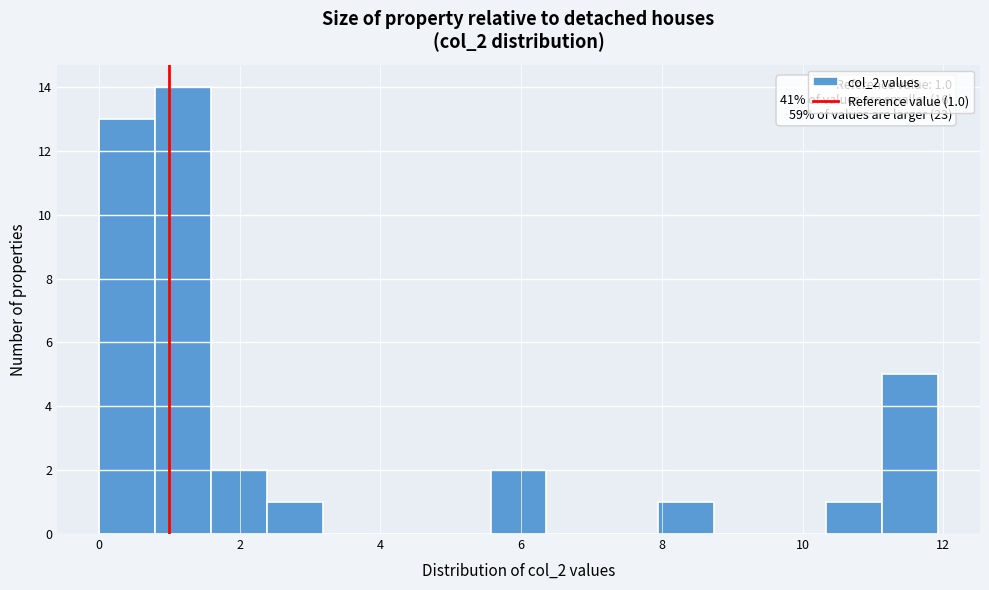

Read against the x-axis, roughly where is the centre of the tallest bar?

1.2